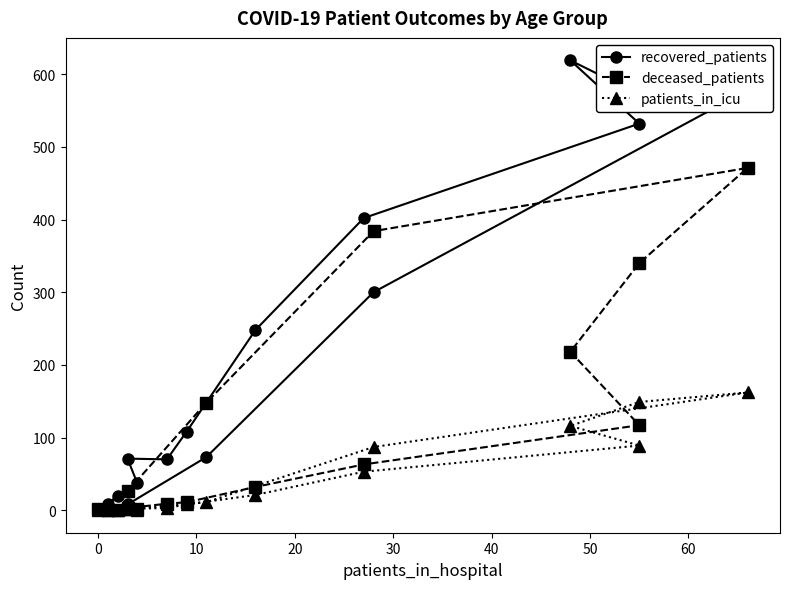

What are all the series names shown in the legend?

recovered_patients, deceased_patients, patients_in_icu